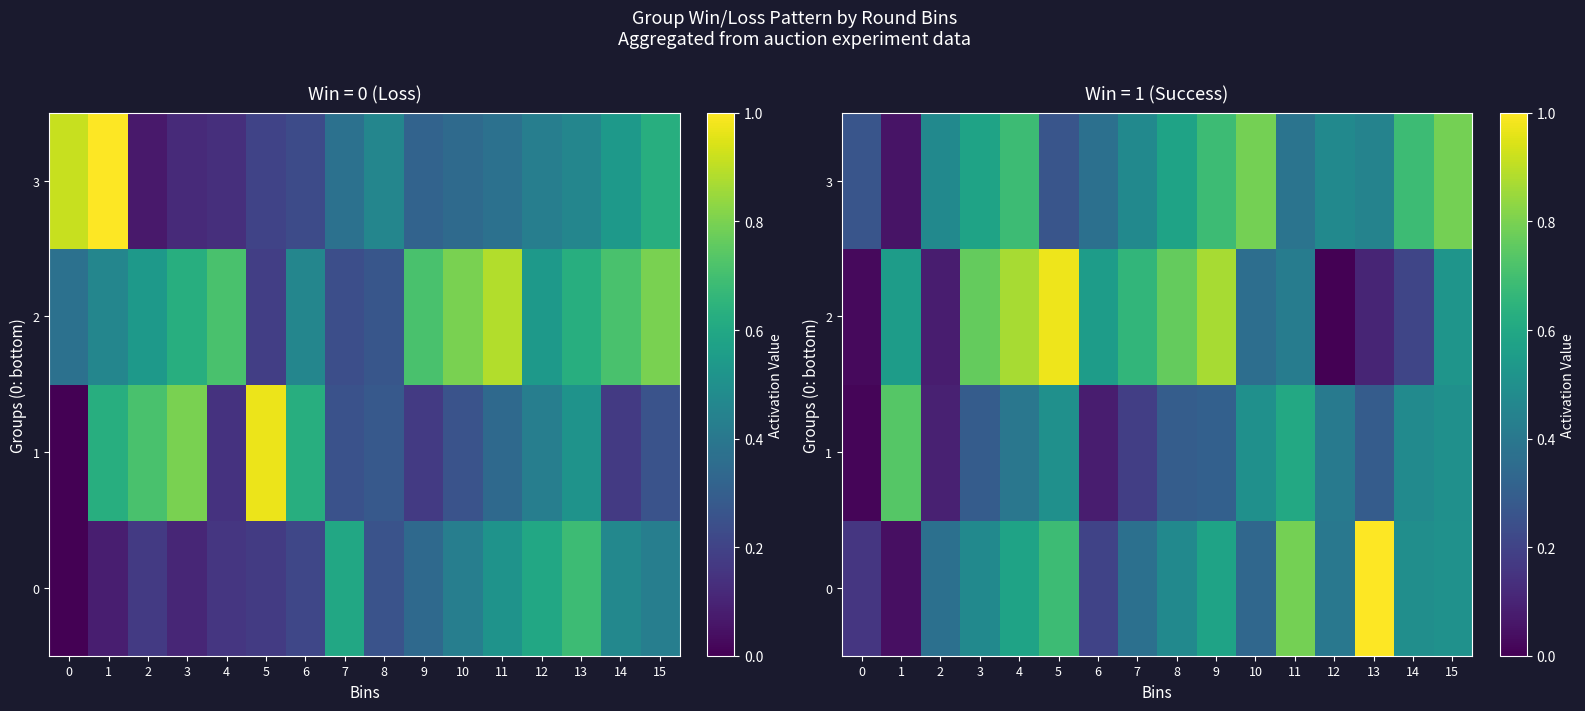

Is it true that 2 equals 0.3 at 12?

False